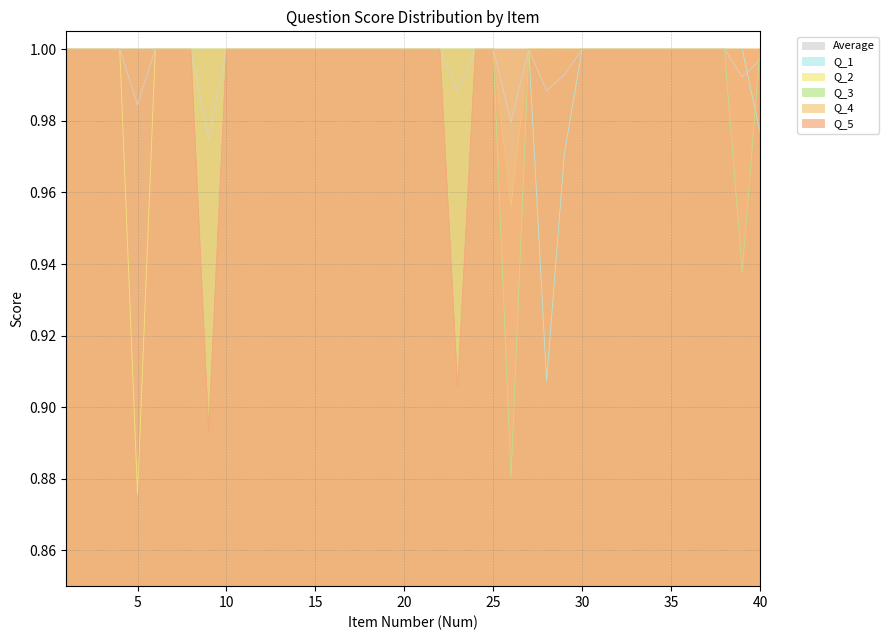

List the series in order of their peak value, highest first.

Average, Q_1, Q_2, Q_3, Q_4, Q_5